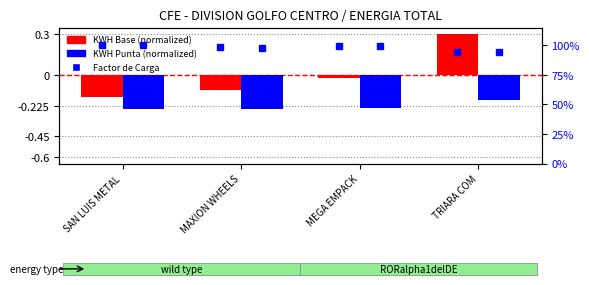

What value does the KWH Punta (normalized) series have at SAN LUIS METAL?

-0.3